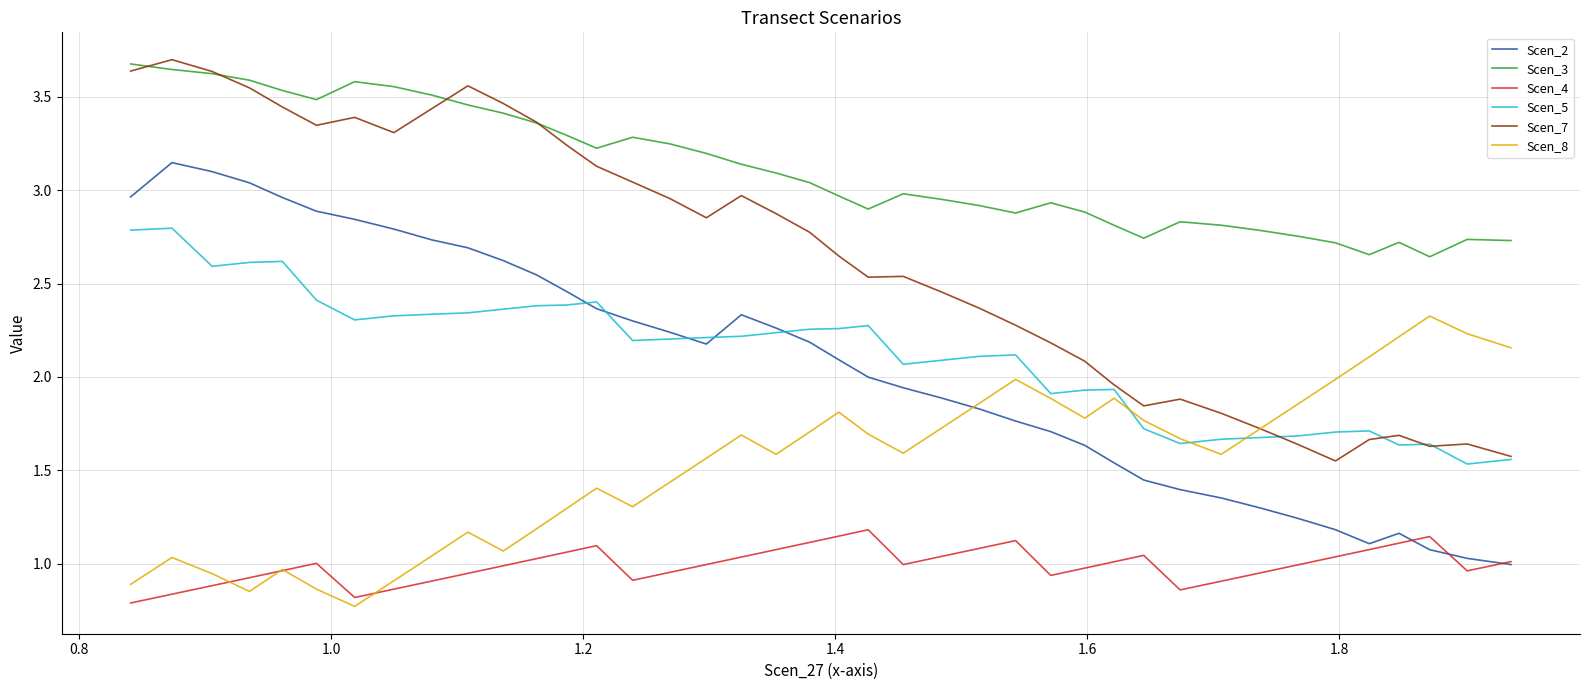

True or false: Scen_7 and Scen_4 cross at least once.

False